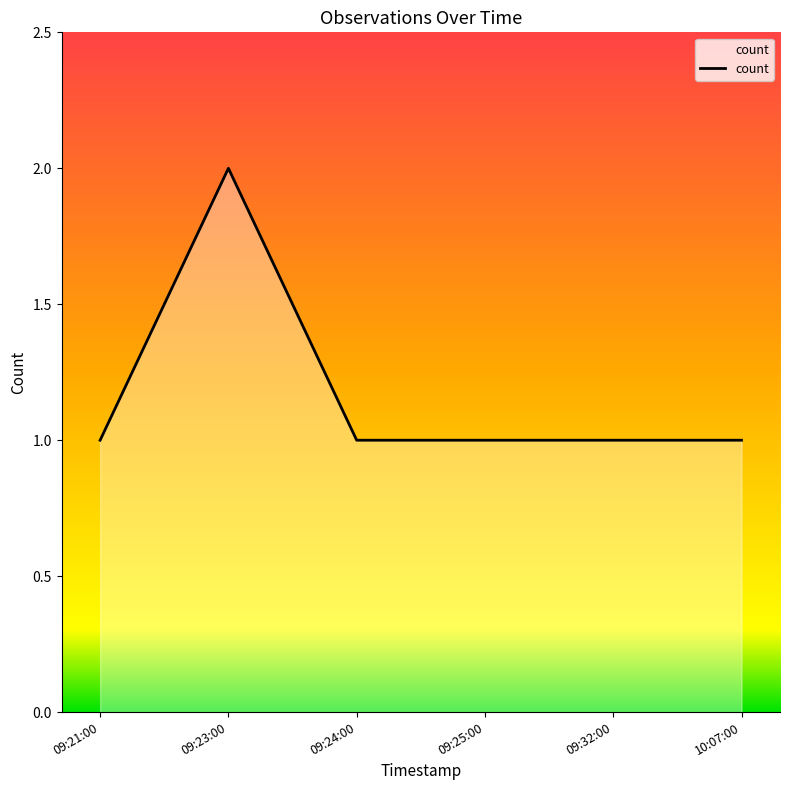

Reading left to right, list all the values displayed in this chart.

1	2	1	1	1	1